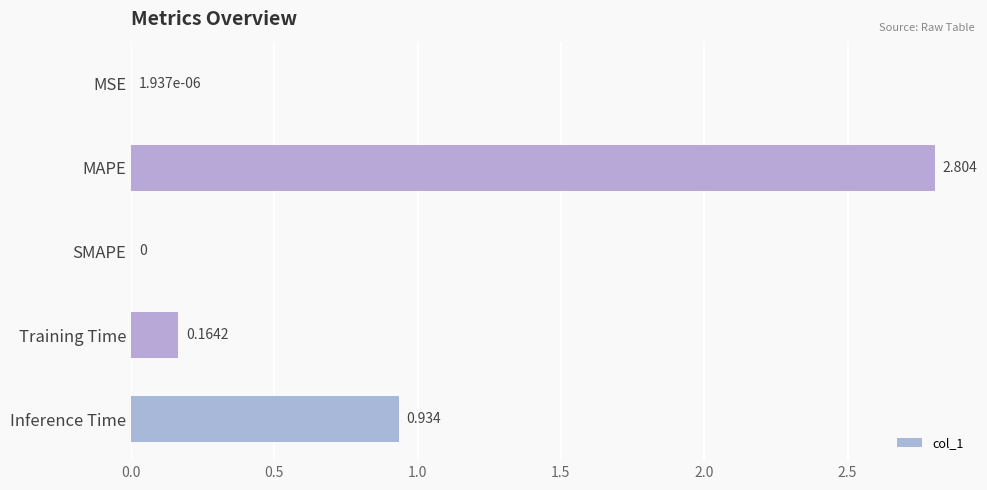

Between MAPE and Training Time, which is larger?

MAPE